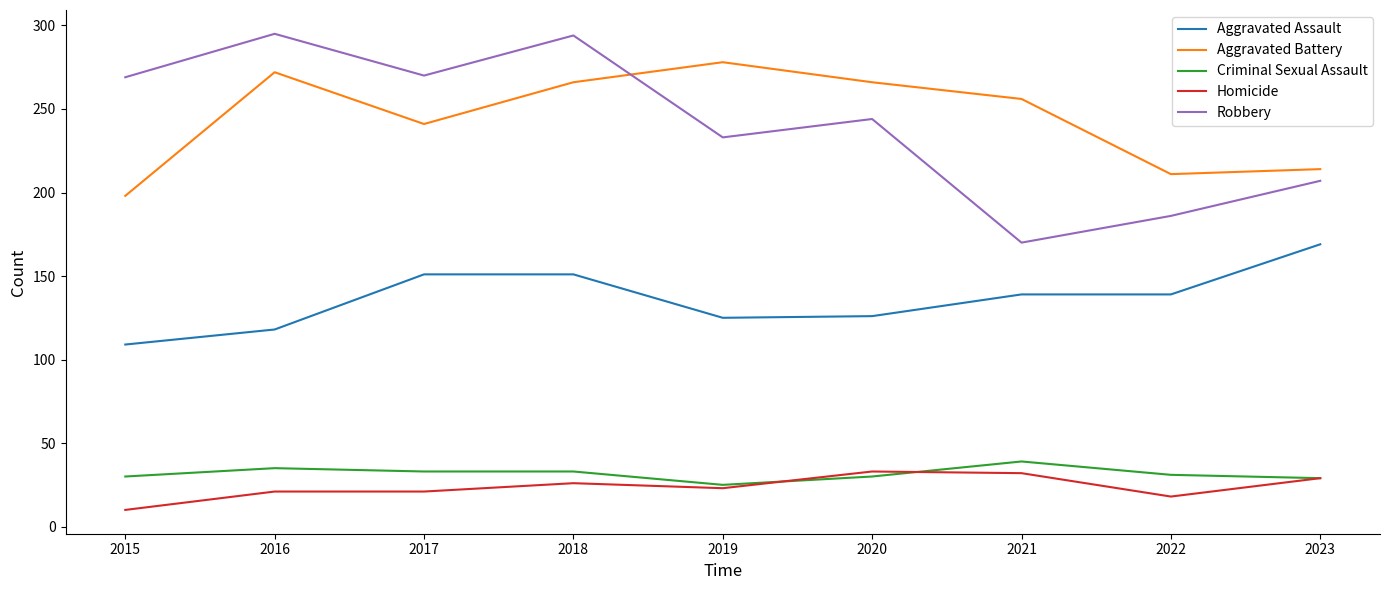

True or false: Criminal Sexual Assault and Aggravated Assault intersect in this chart.

False